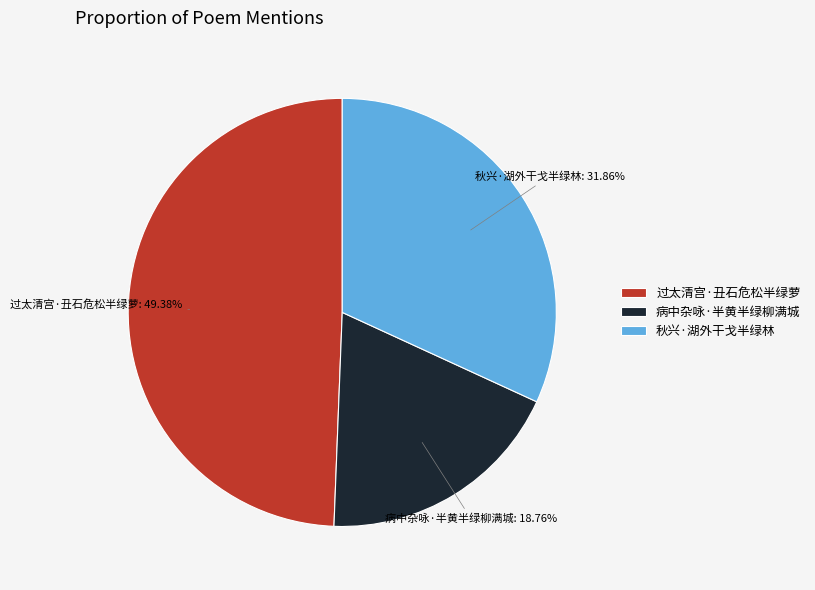

What percentage is the 秋兴·湖外干戈半绿林 slice, to the nearest percent?

32%